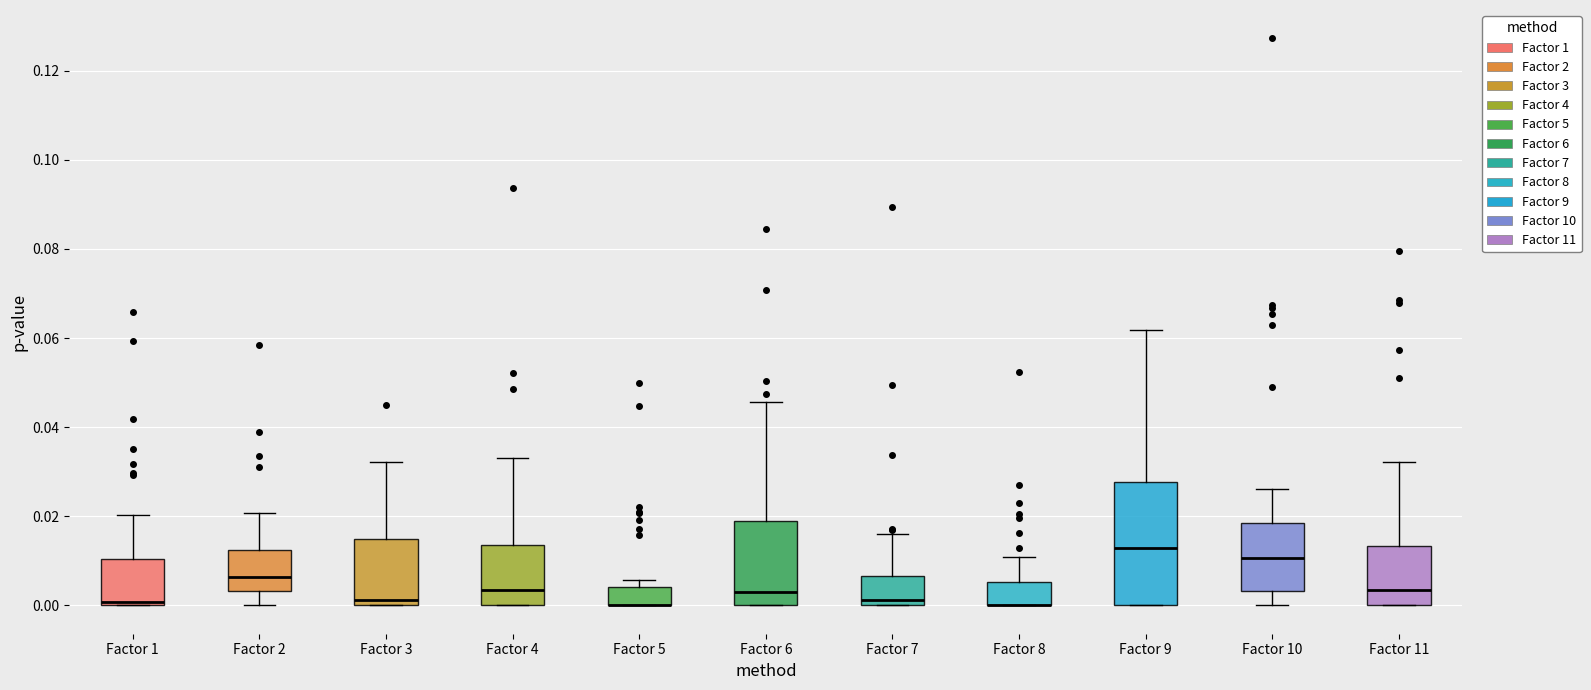

Comparing the boxes themselves (not the whiskers), which one is the tallest?

Factor 9